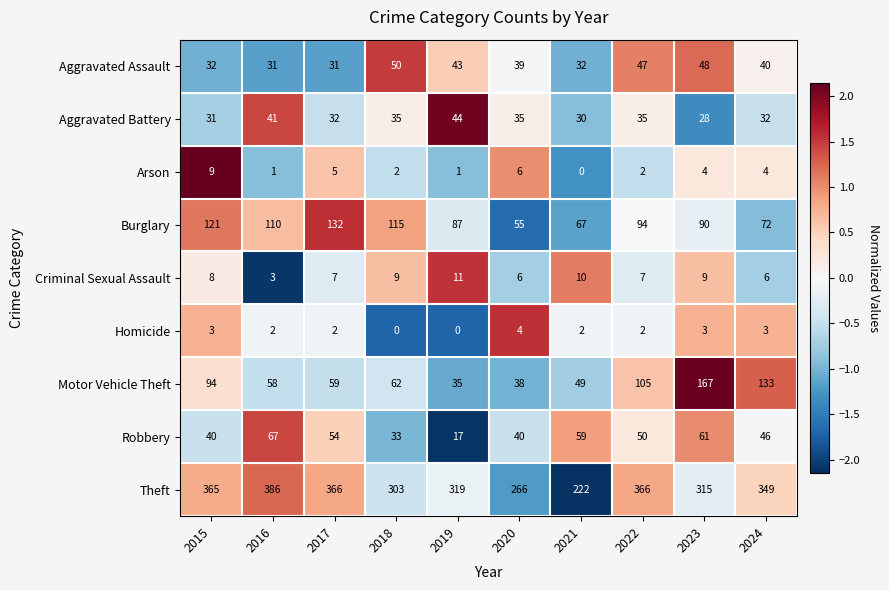

List the labels in order of Burglary value, largest first.

2017, 2015, 2018, 2016, 2022, 2023, 2019, 2024, 2021, 2020